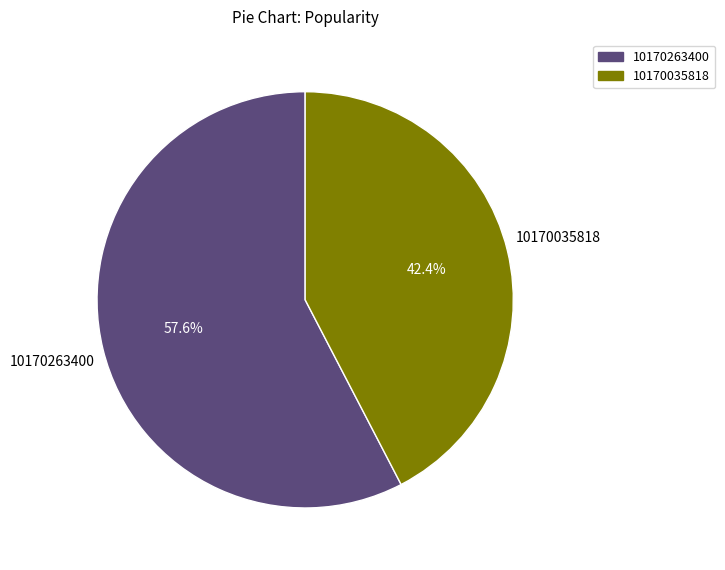

Which has a higher value, 10170035818 or 10170263400?

10170263400